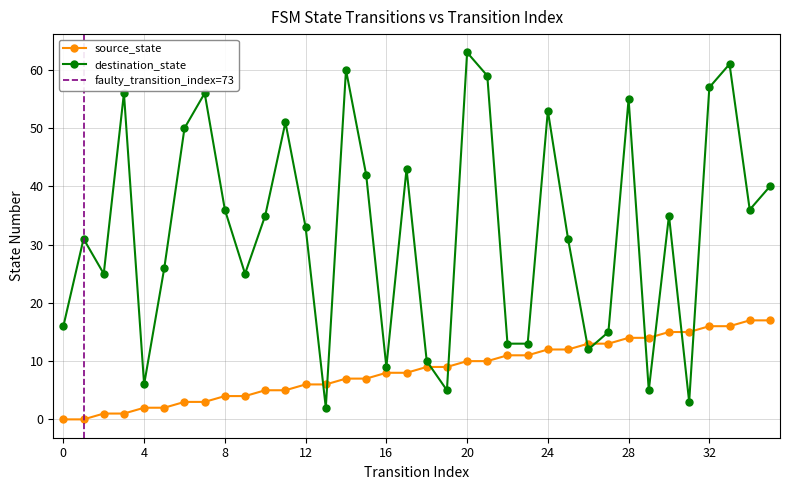

How many values in source_state are above zero?

34